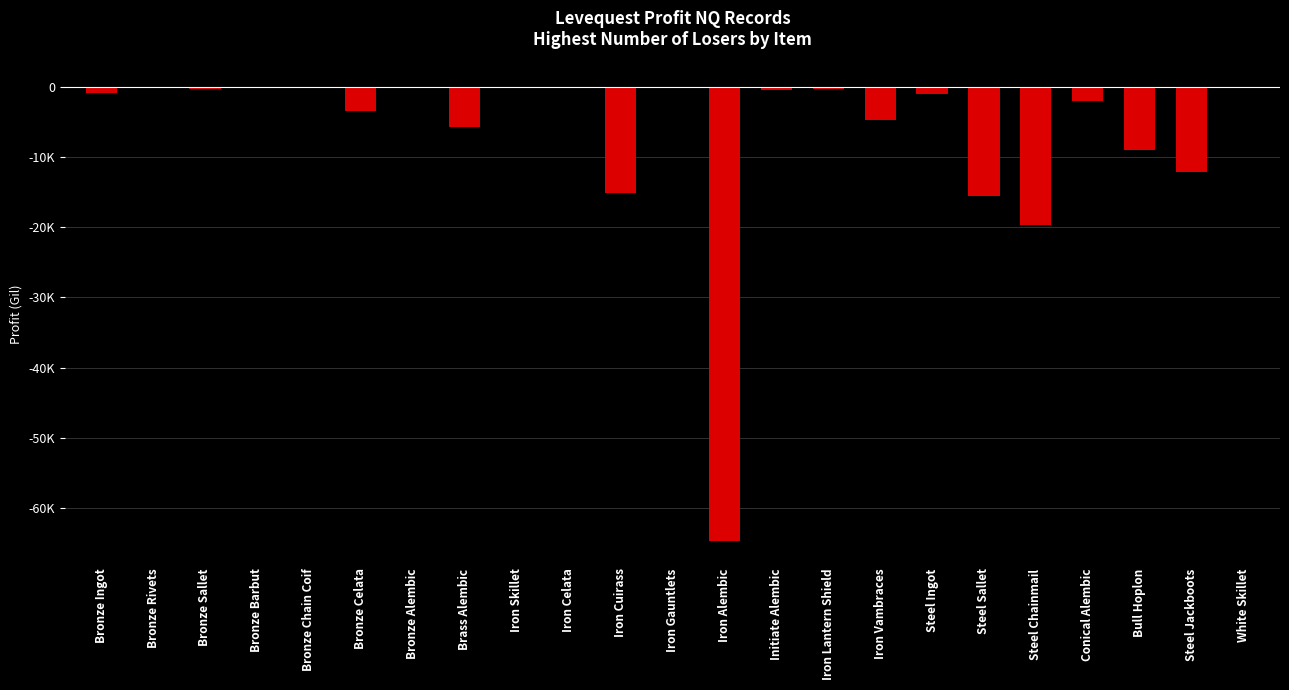

Where is the data nearest to the value -32347?

Steel Chainmail